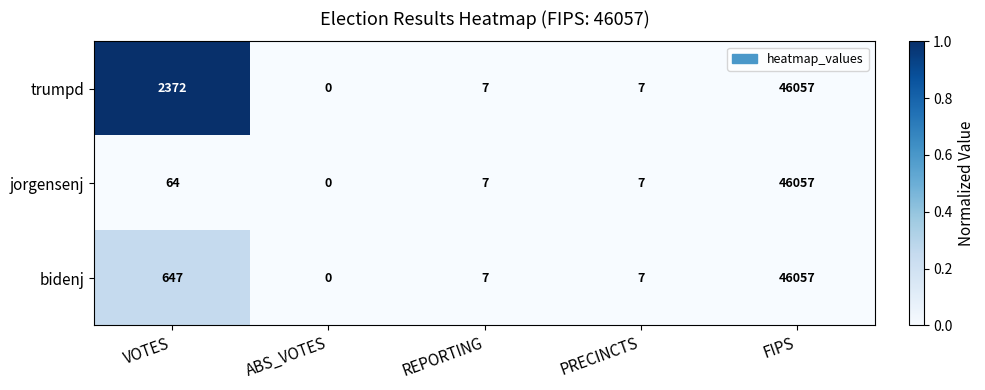

Reading right to left, list all the values displayed in this chart.

trumpd: FIPS=46057	PRECINCTS=7	REPORTING=7	ABS_VOTES=0	VOTES=2372
jorgensenj: FIPS=46057	PRECINCTS=7	REPORTING=7	ABS_VOTES=0	VOTES=64
bidenj: FIPS=46057	PRECINCTS=7	REPORTING=7	ABS_VOTES=0	VOTES=647